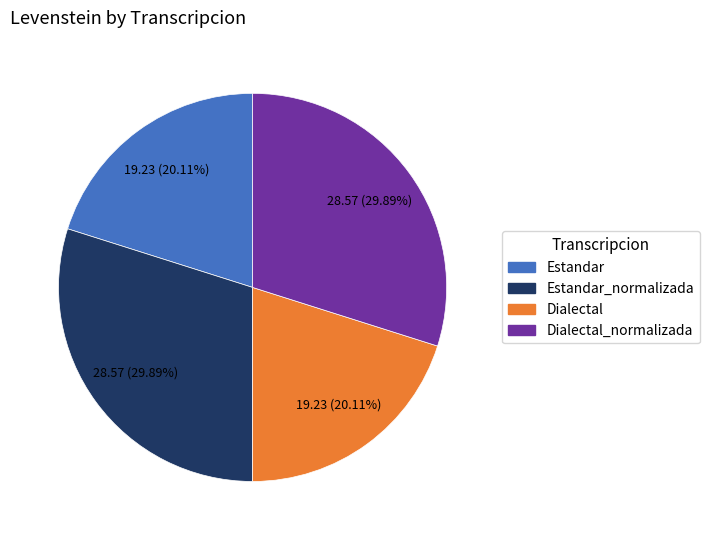

Is Dialectal the majority of the pie?

No